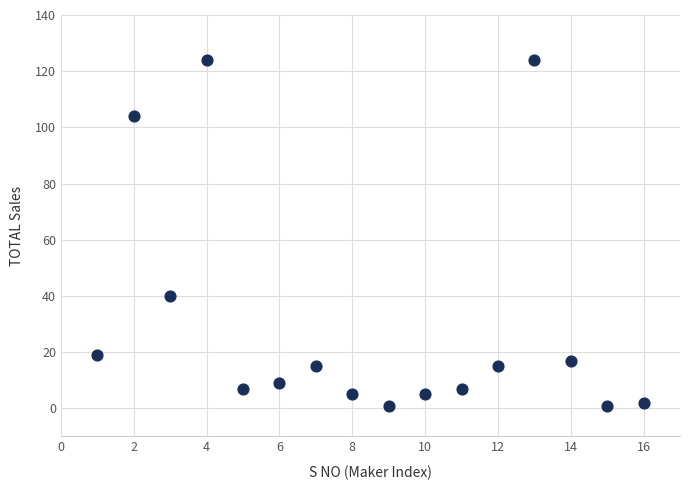

What Y value in the scatter plot is closest to 62?

40